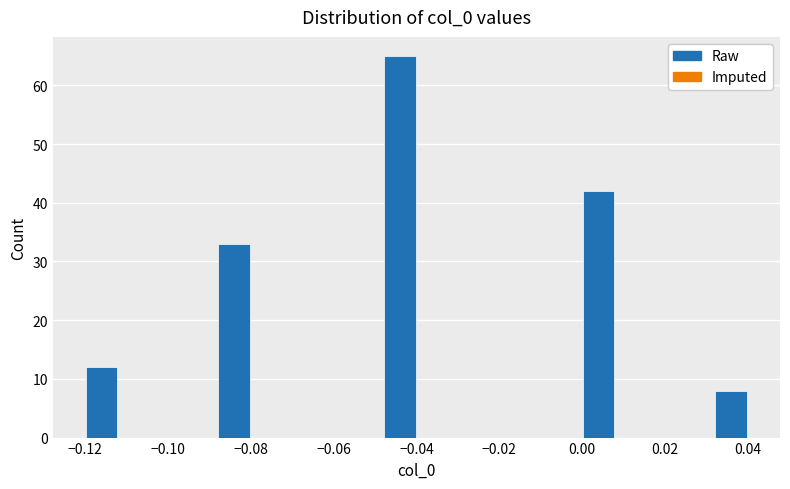

How tall is the bar that spans -0.088 to -0.080 on the x-axis? The values are not printed on the chart, so give them approximately, as read against the axis.

33